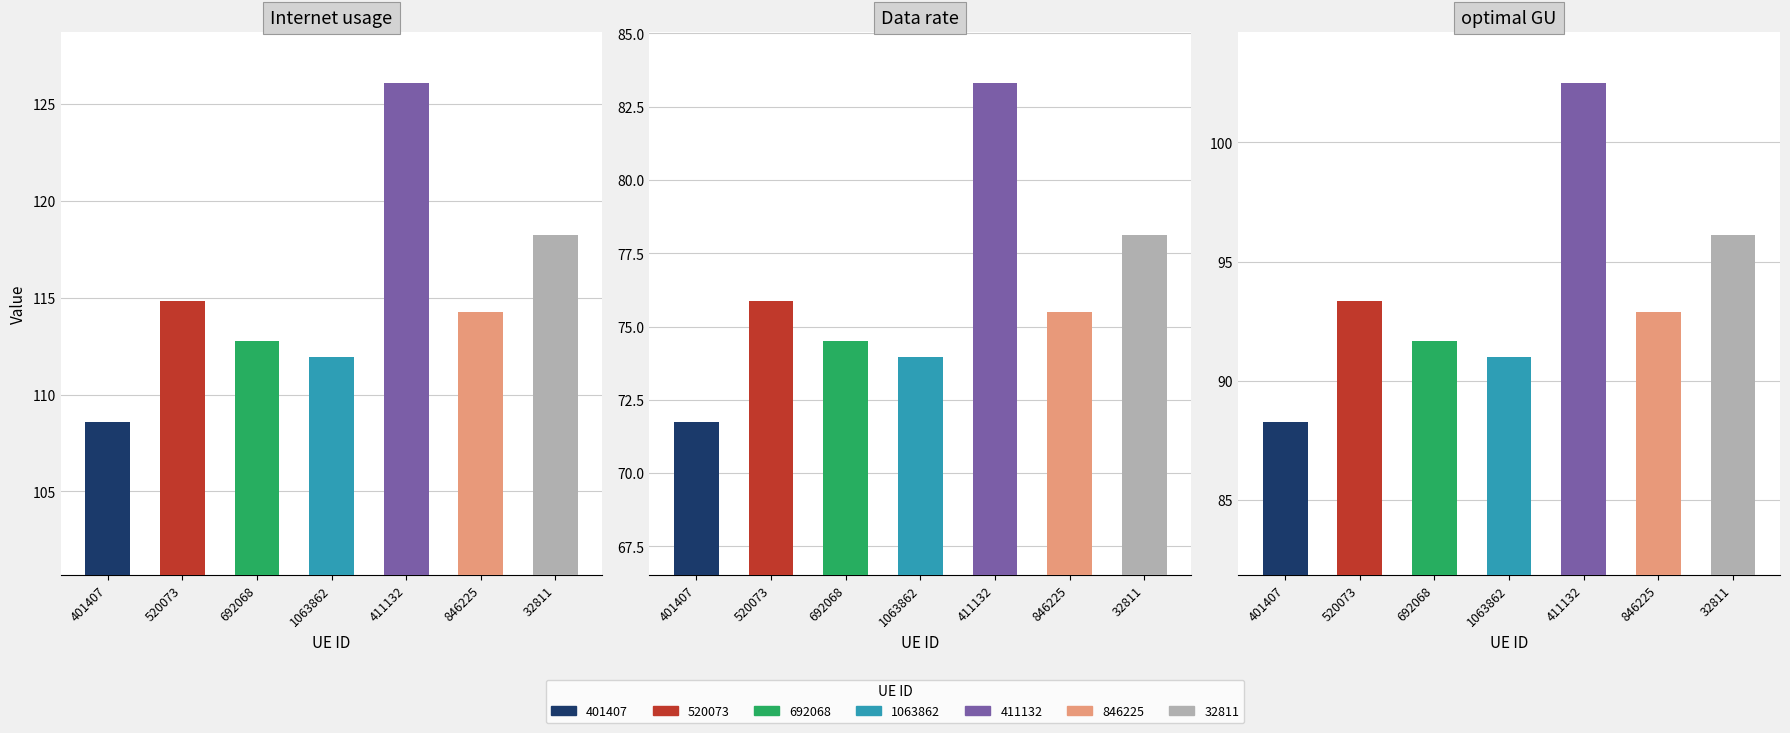

Where is optimal GU nearest to the value 95?

32811